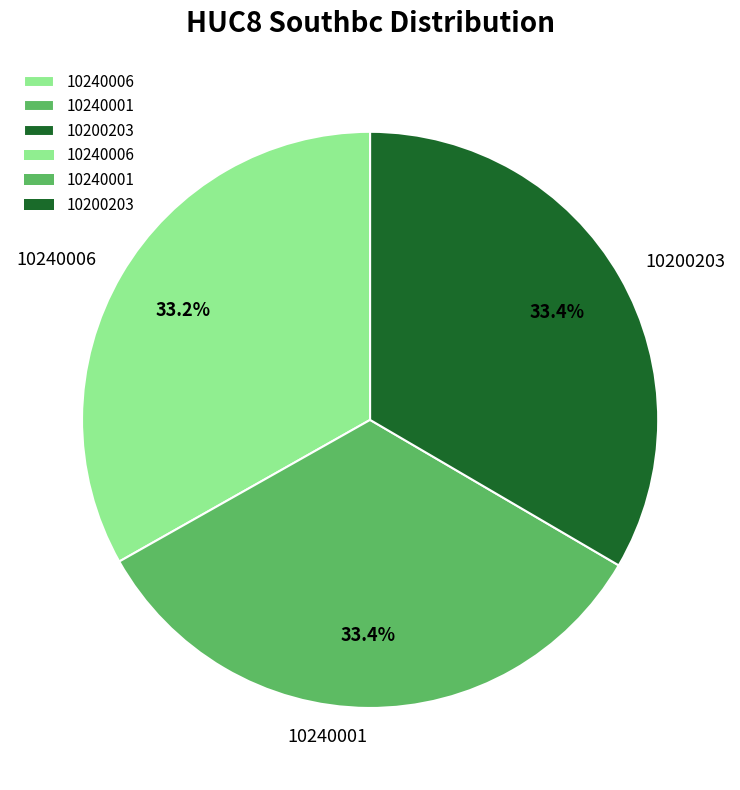

Does 10200203 account for over 50% of the chart?

No